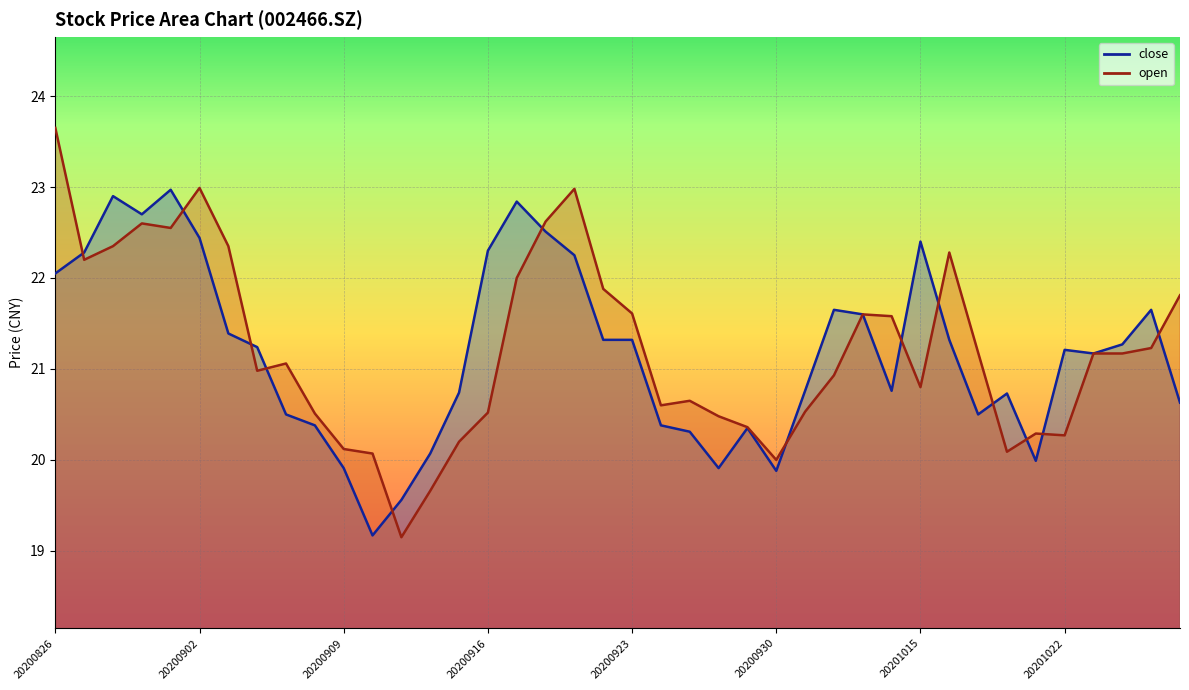

True or false: close has a value of 21.3 at 20201016.

True